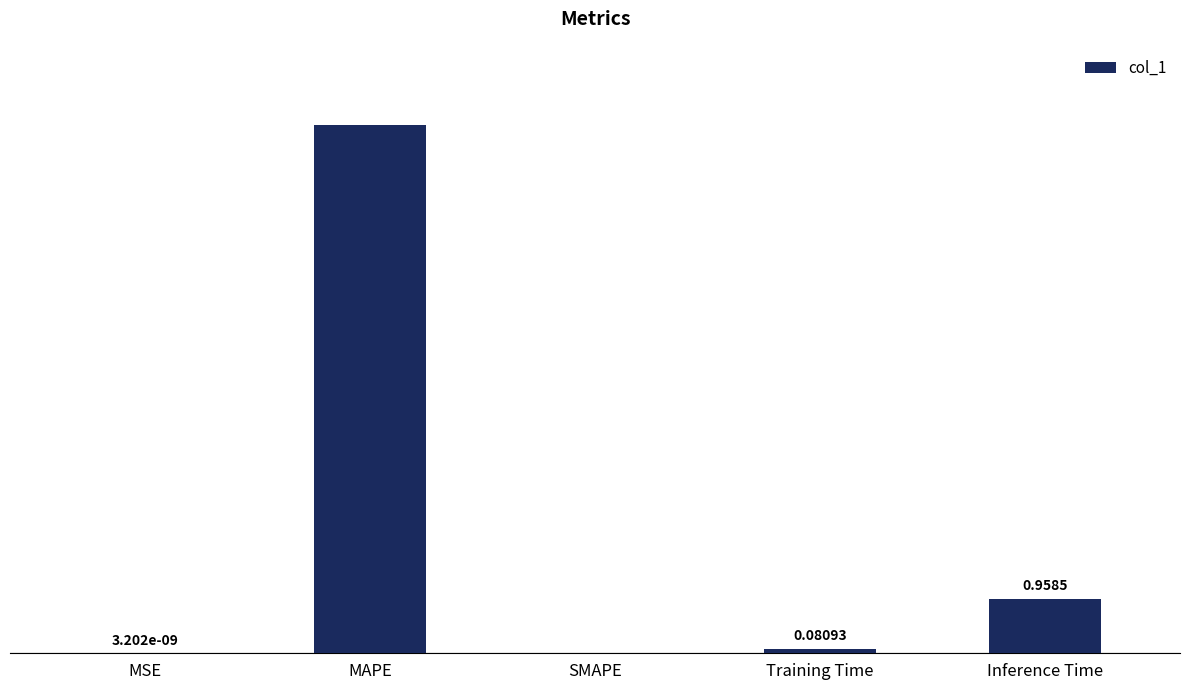

Are the bars grouped side by side (vs. stacked)?

No